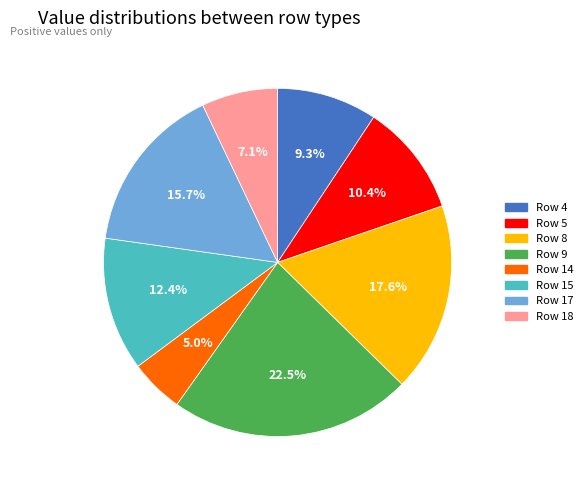

To the nearest percent, what is the difference between the Row 14 and Row 8 slice percentages?

13%